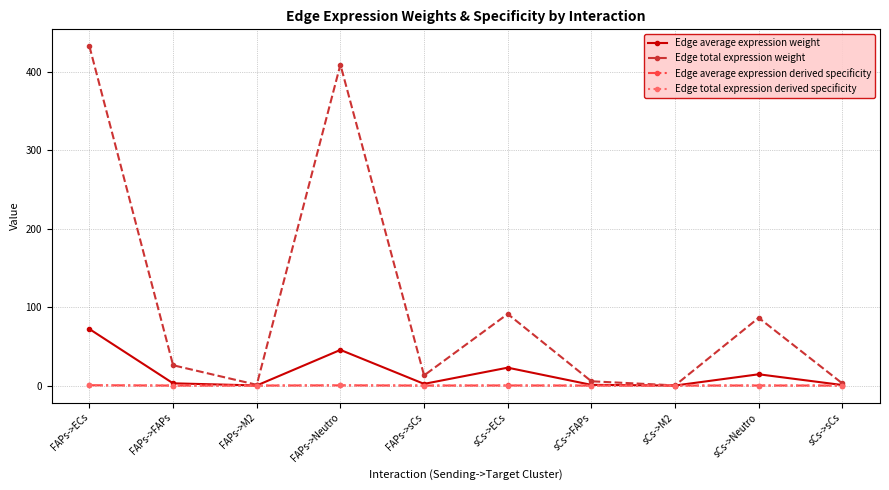

What is the difference between the Edge total expression derived specificity values at FAPs->ECs and sCs->ECs?

0.3